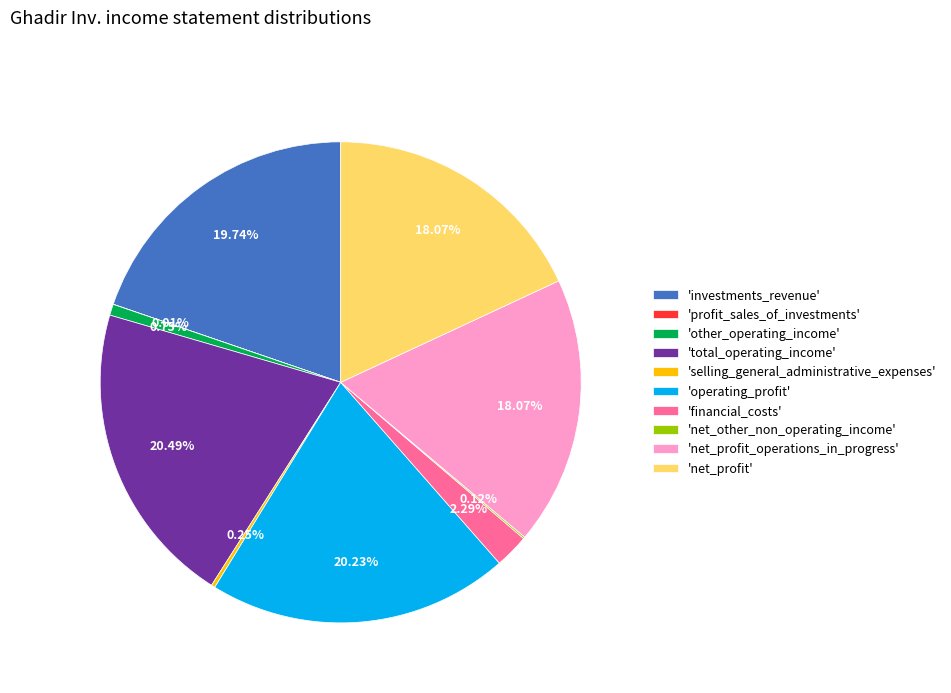

To the nearest percent, what is the difference between the largest and smallest slice percentages?

20%